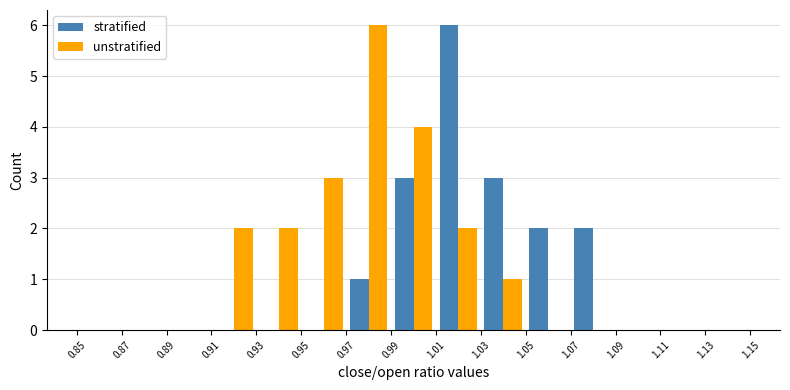

What is the highest value of the unstratified series?

6